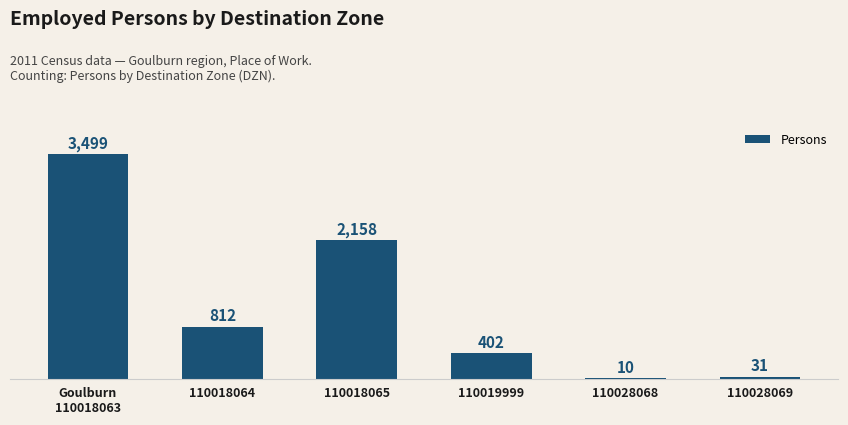

Where does the data first go above 812?

Goulburn
110018063